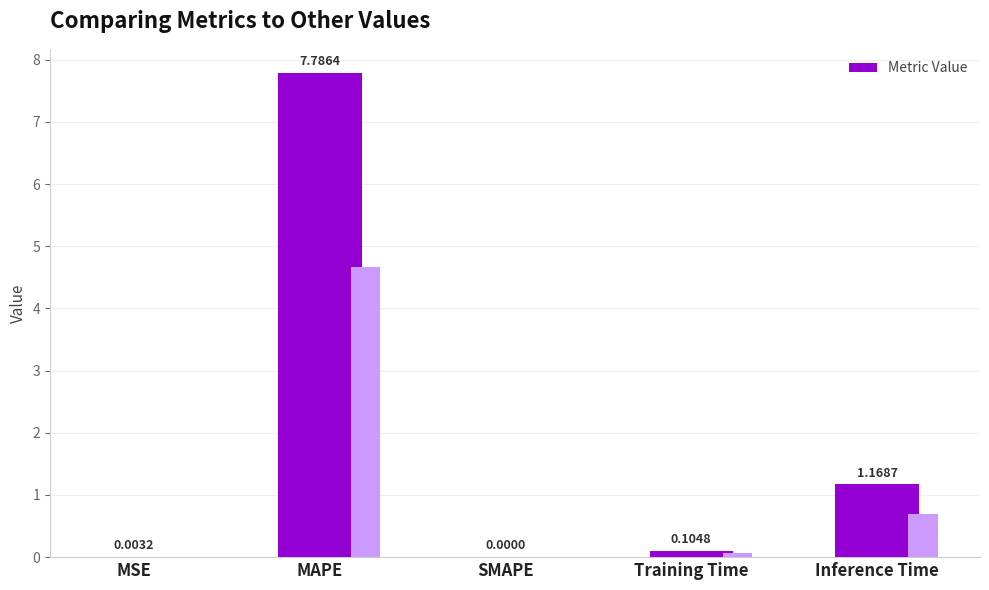

List the labels in order of value, smallest first.

SMAPE, MSE, Training Time, Inference Time, MAPE